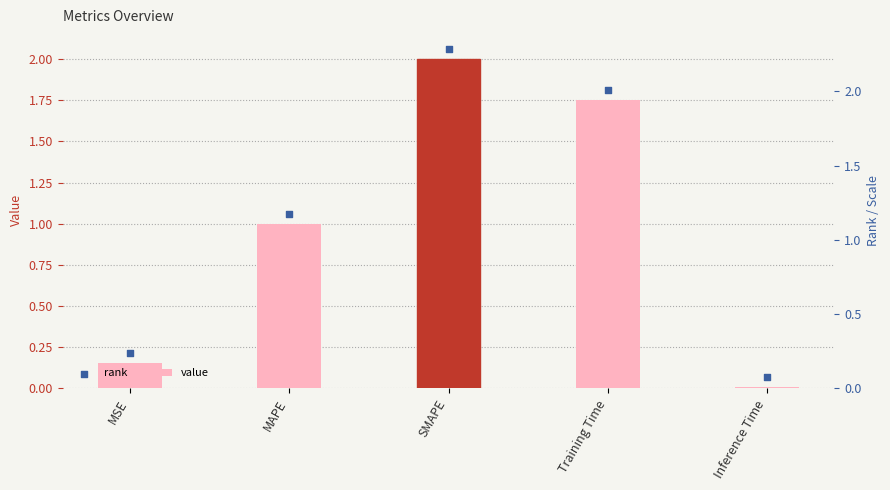

What is the total value across all series at Training Time?

3.6